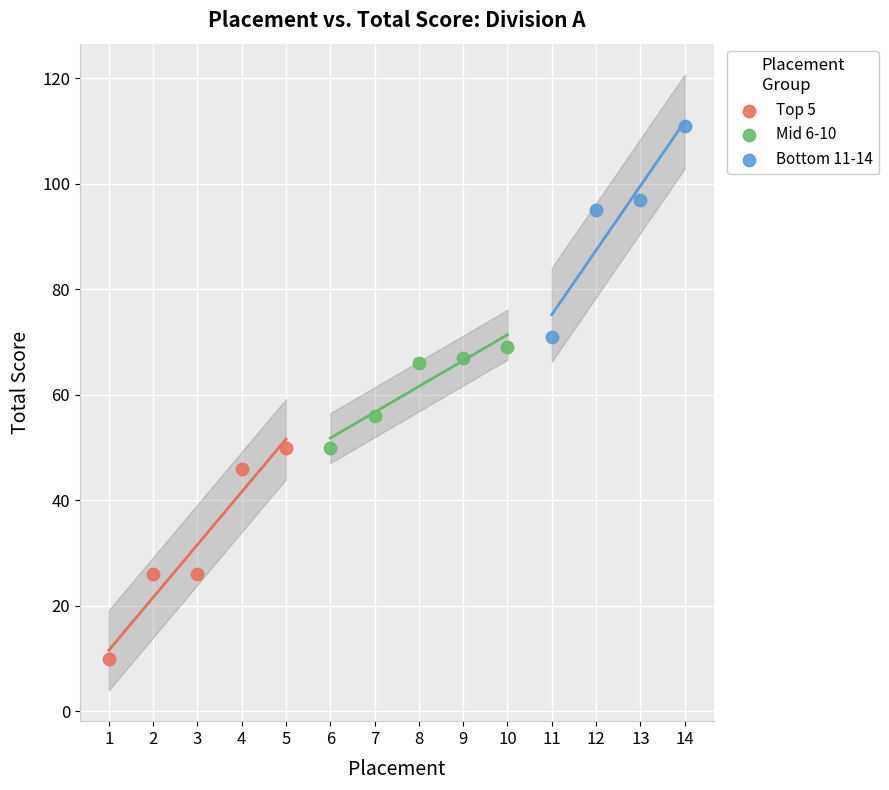

Which series contains the highest Y value?

Bottom 11-14